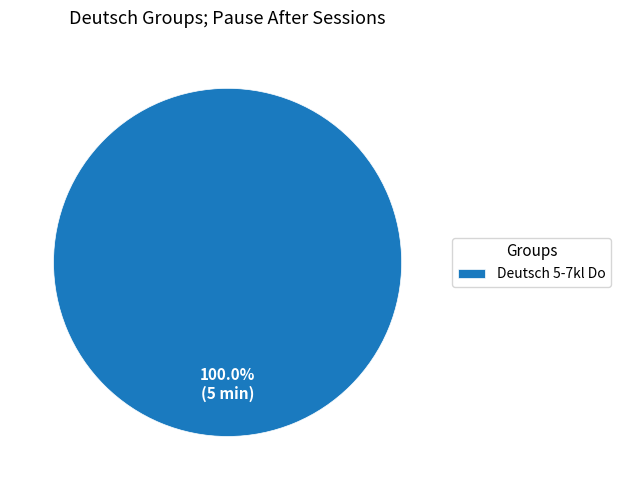

Is there a majority slice in this chart?

Yes